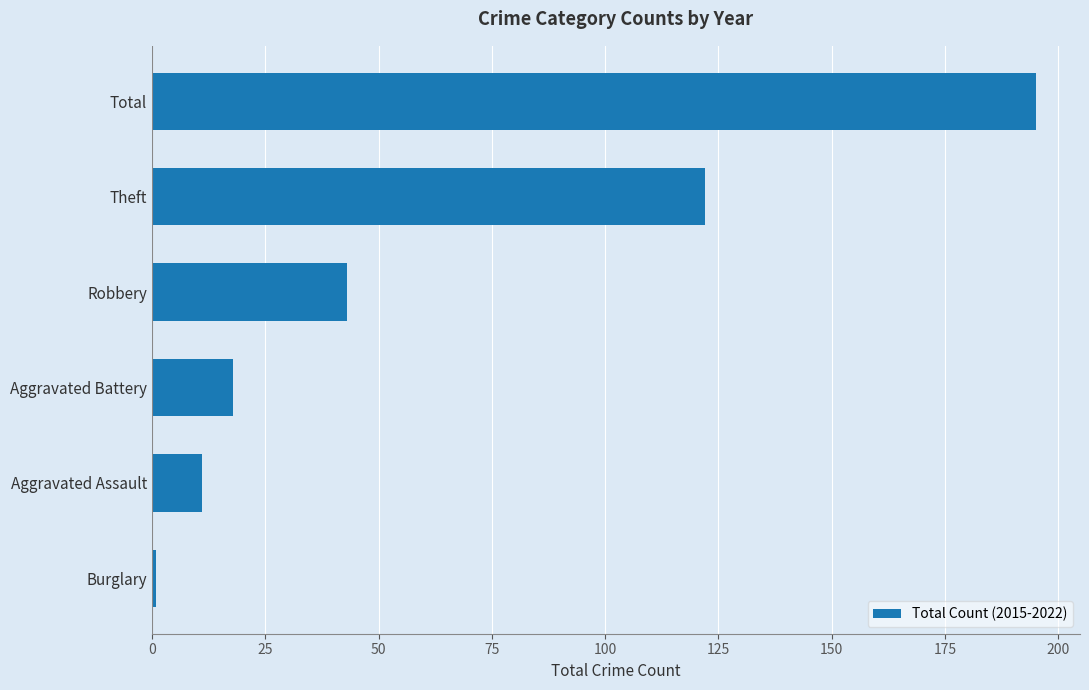

Which has a higher value, Theft or Burglary?

Theft